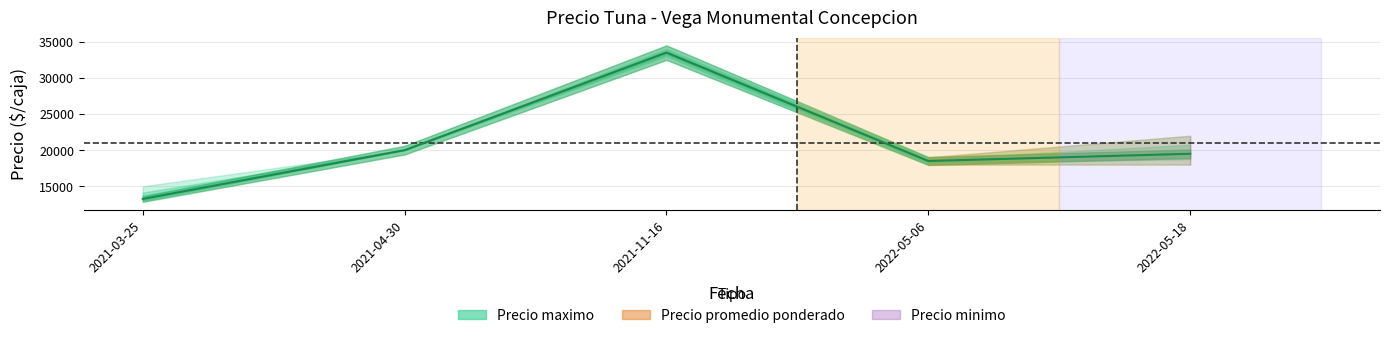

What is the total value across all series at 2022-05-06?

55500